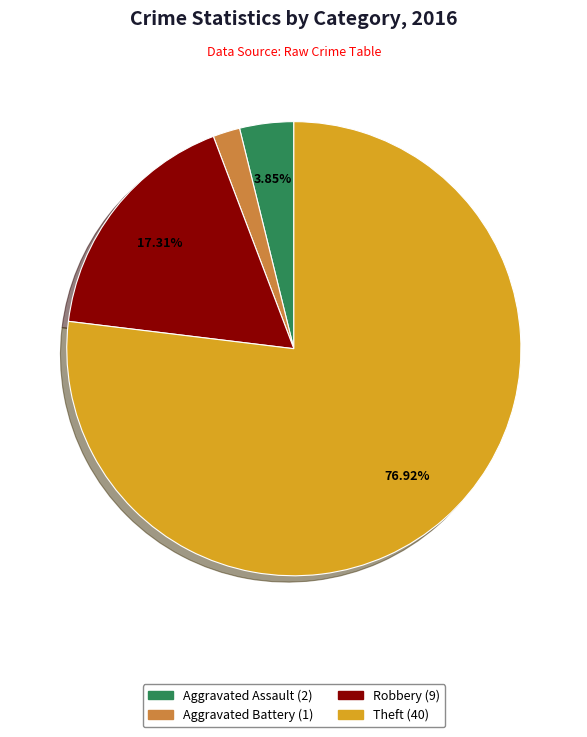

Does any single category account for the majority?

Yes